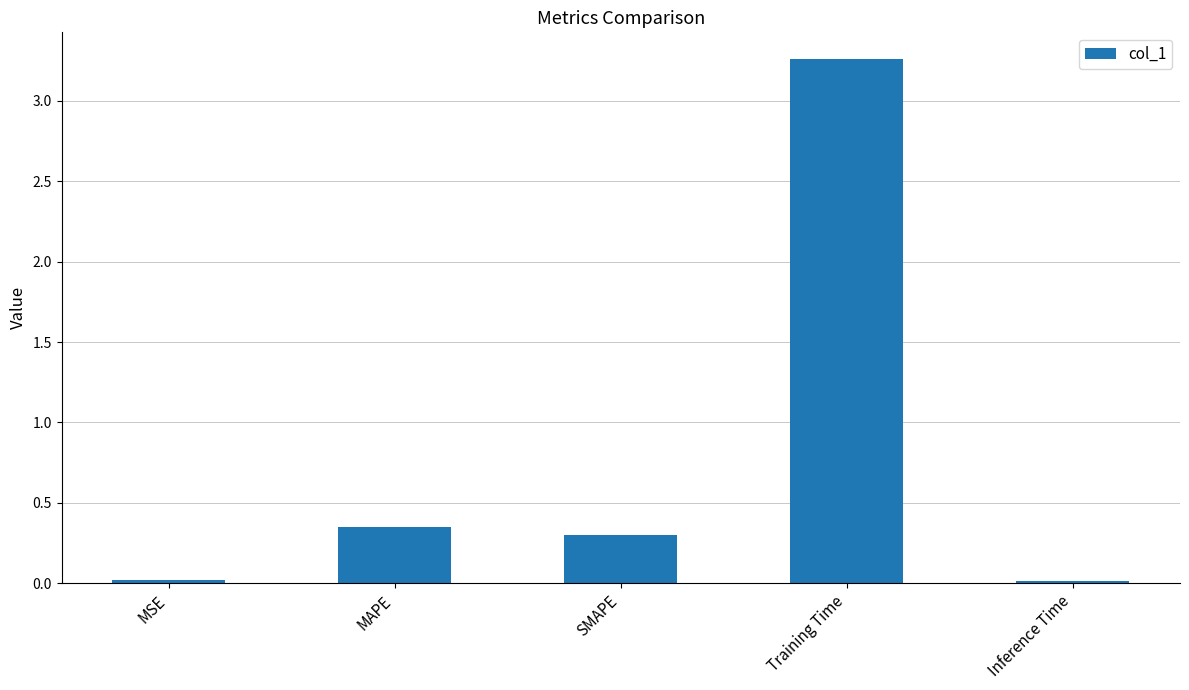

At which category does the chart reach its peak across all series?

Training Time